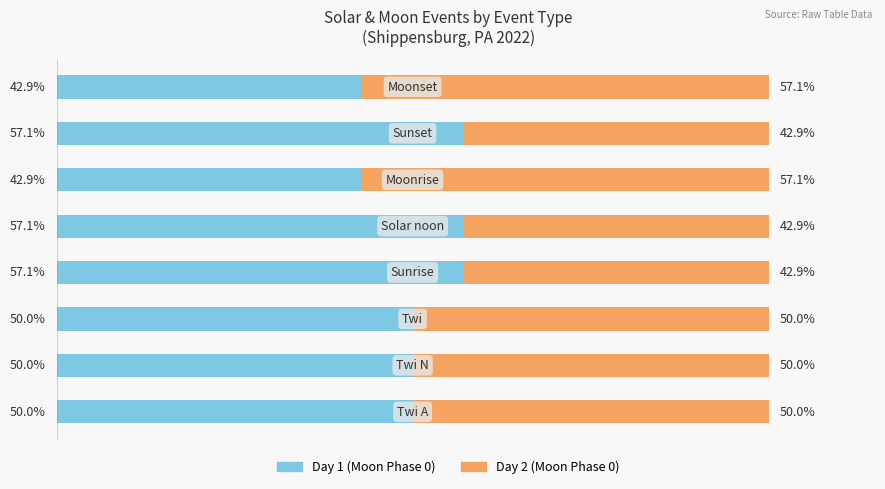

What are all the series names shown in the legend?

Day 1 (Moon Phase 0), Day 2 (Moon Phase 0)